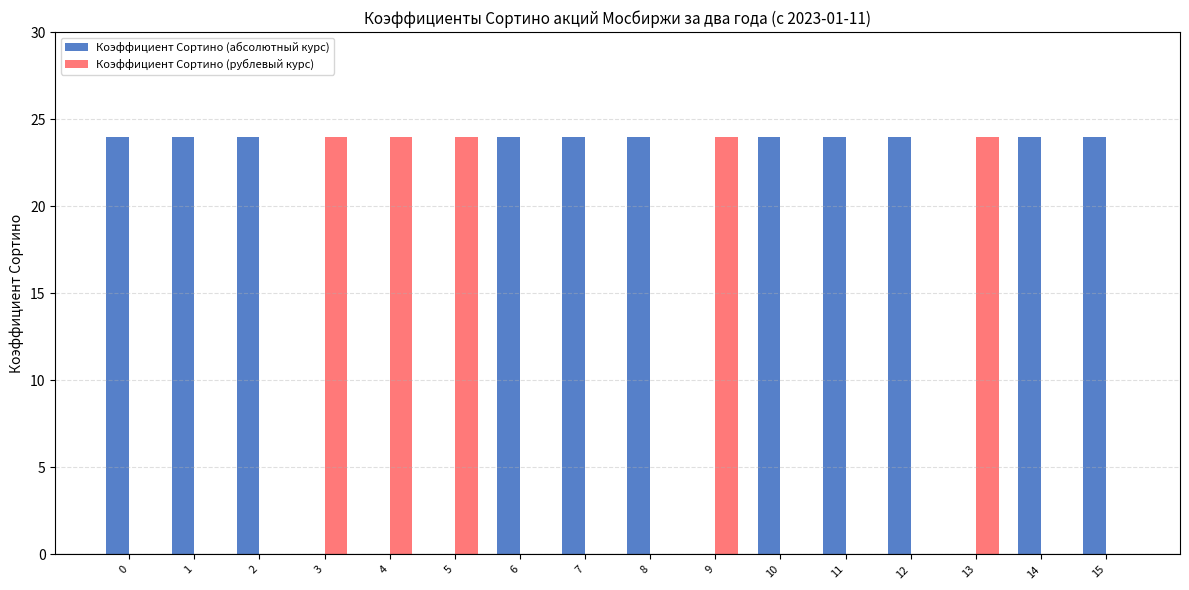

Reading right to left, what are all the values shown in this chart?

Коэффициент Сортино (абсолютный курс): 24	24	0	24	24	24	0	24	24	24	0	0	0	24	24	24
Коэффициент Сортино (рублевый курс): 0	0	24	0	0	0	24	0	0	0	24	24	24	0	0	0